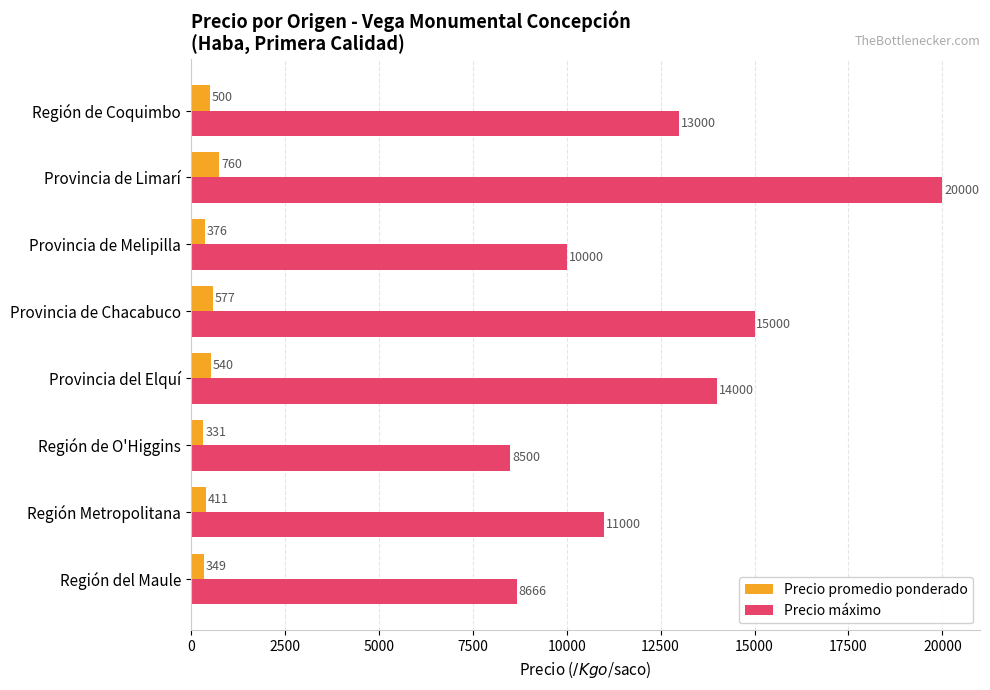

Is it true that Precio promedio ponderado equals 411 at Región Metropolitana?

True